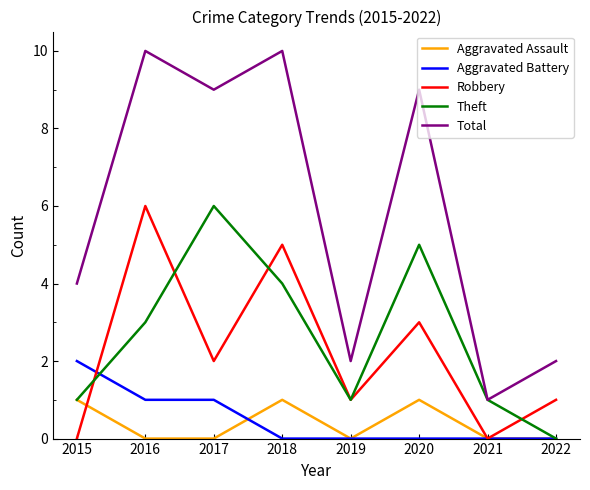

True or false: Total and Robbery intersect in this chart.

False